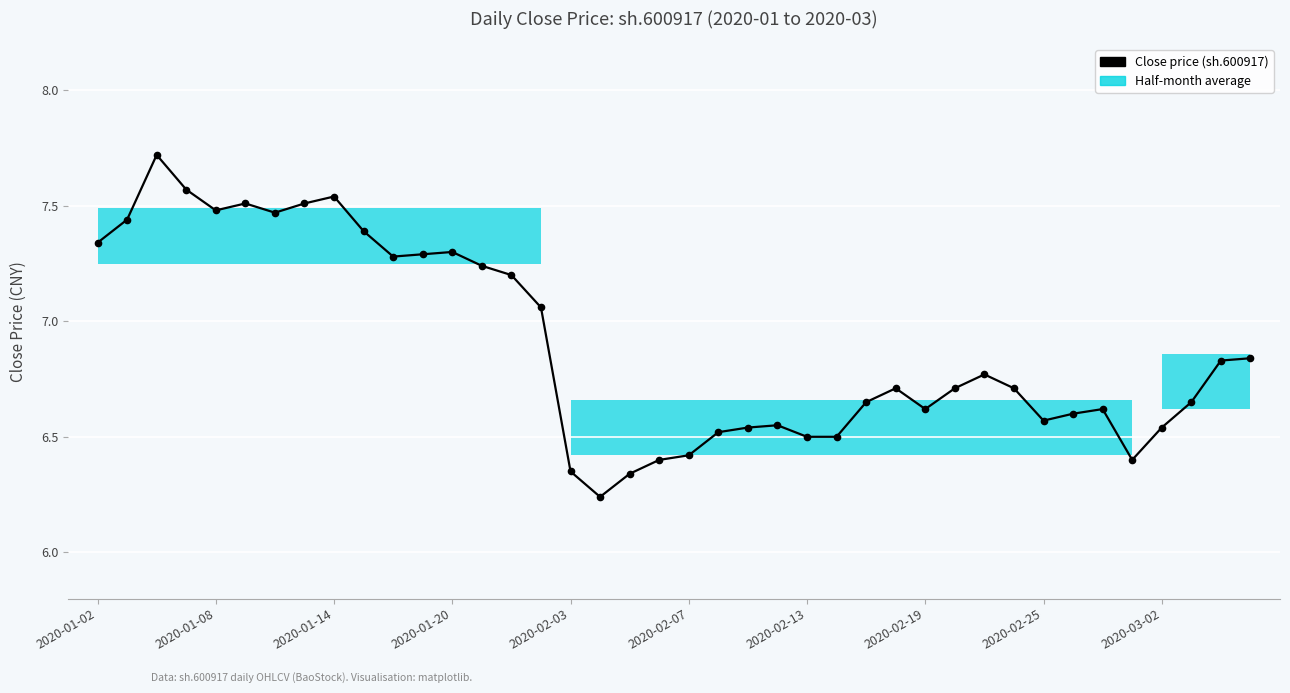

True or false: the data shows 5.2 at 2020-01-14.

False